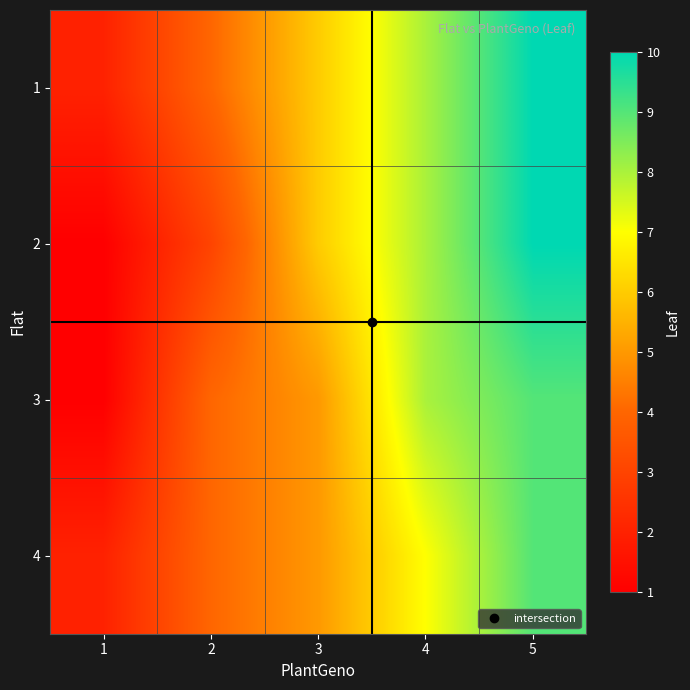

What is the maximum value shown in the chart?

10